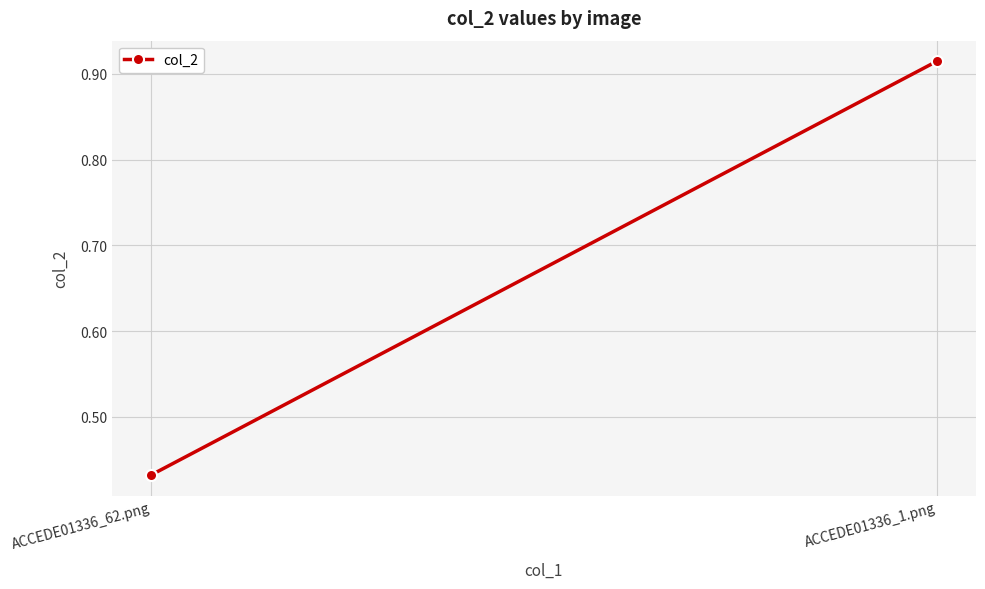

What value does the data have at ACCEDE01336_1.png?

0.9